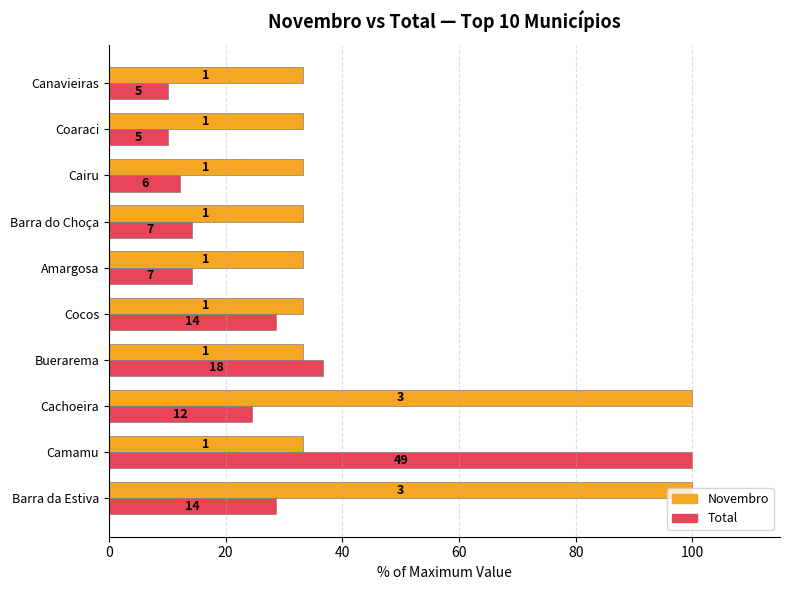

What are all the series names shown in the legend?

Novembro, Total